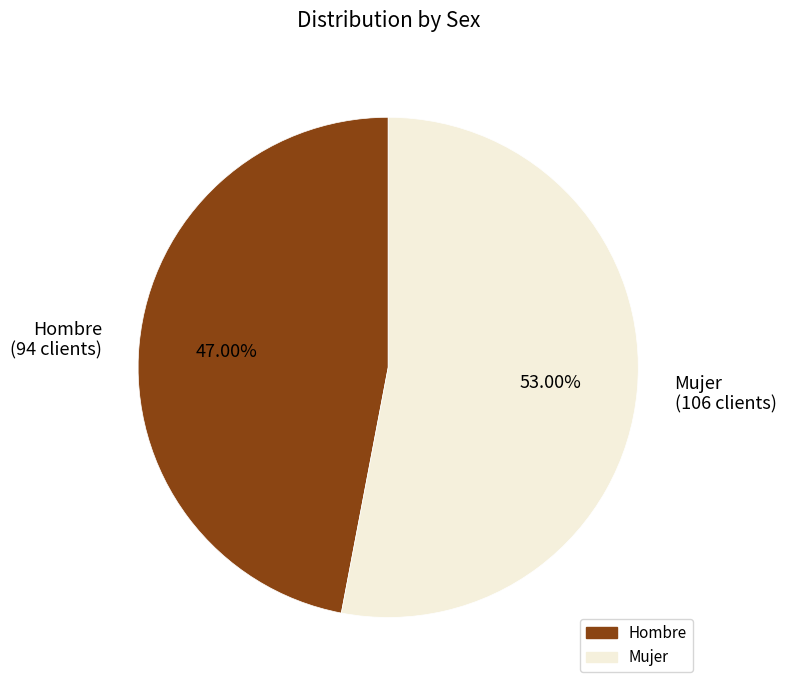

Rank the categories by value from lowest to highest.

Hombre (94 clients), Mujer (106 clients)